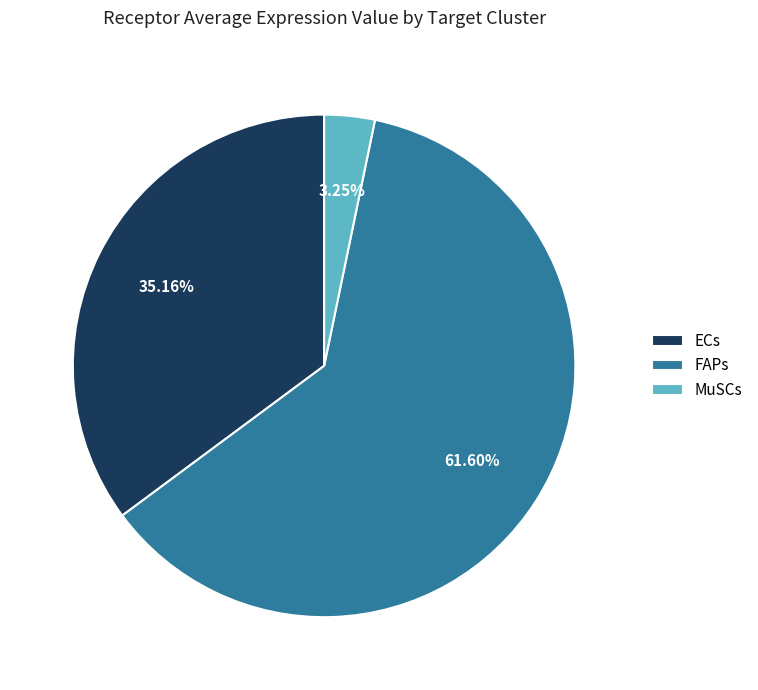

Count the number of slices in the pie.

3